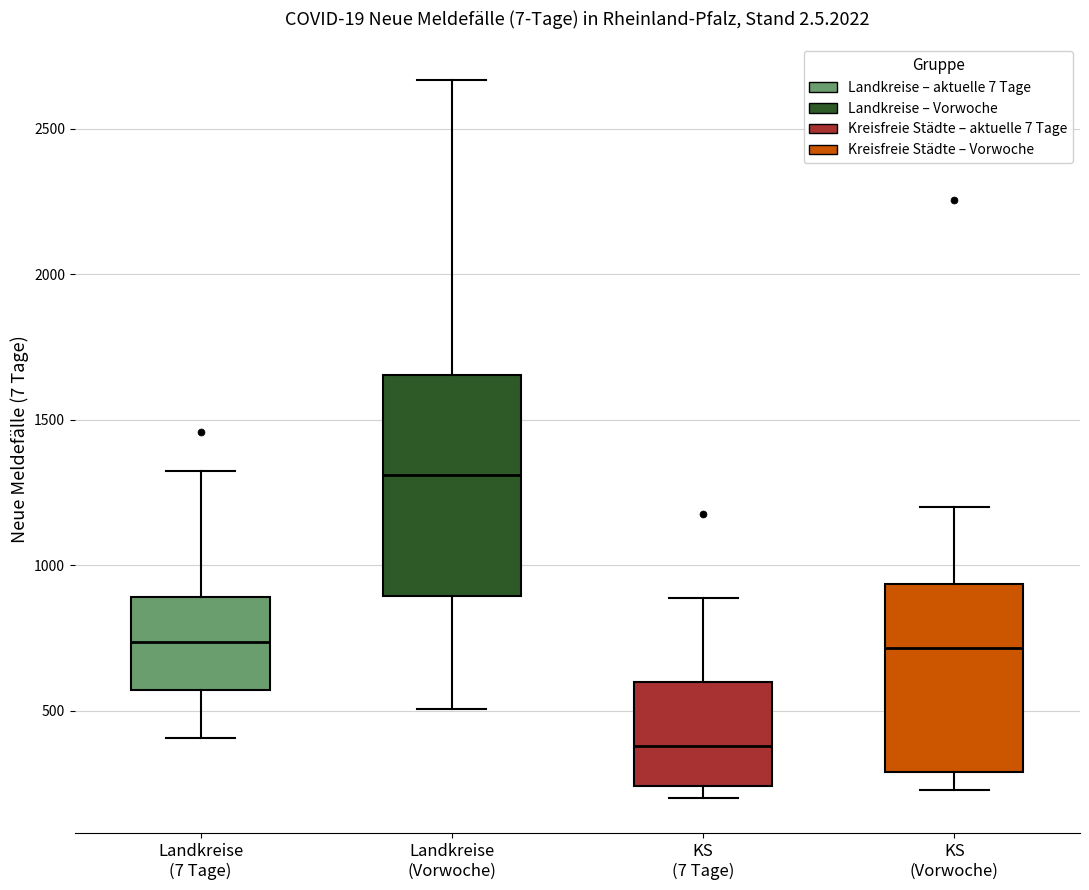

Comparing the boxes themselves (not the whiskers), which one is the tallest?

Landkreise (Vorwoche)